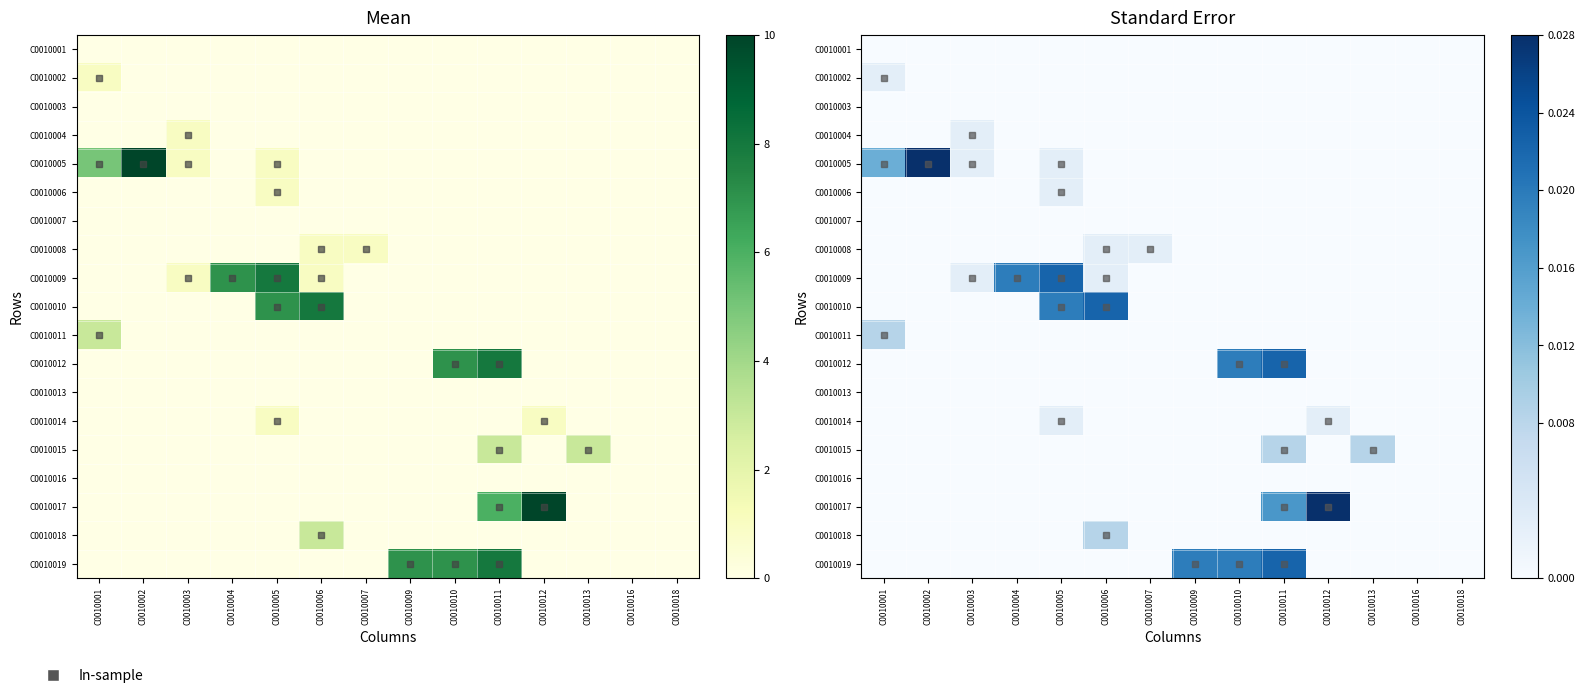

At which category is the sum across all series the highest?

C0010011